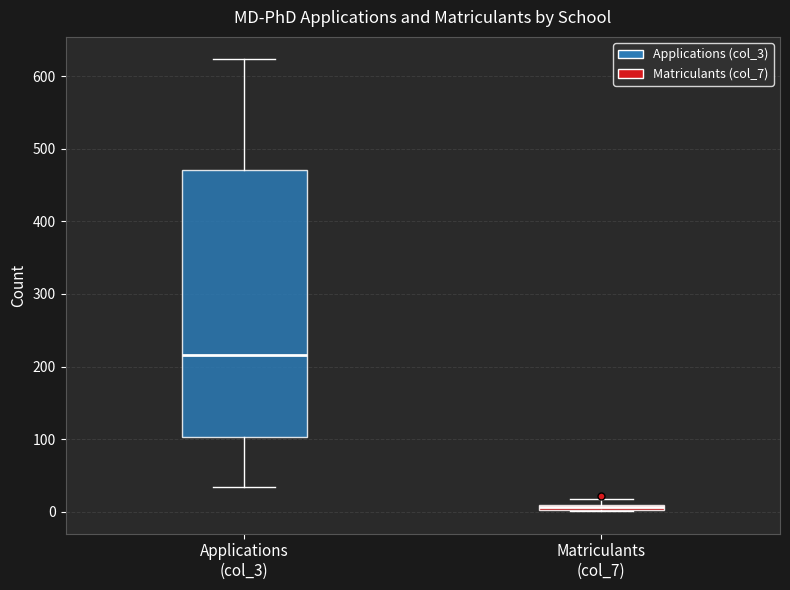

Where is the upper edge of the box for Matriculants (col_7) on the y-axis? The values are not printed on the chart, so give them approximately, as read against the axis.

10